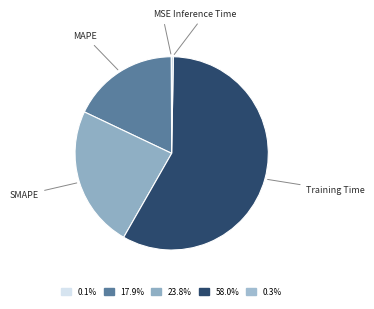

Is there any slice that represents more than half of the pie?

Yes